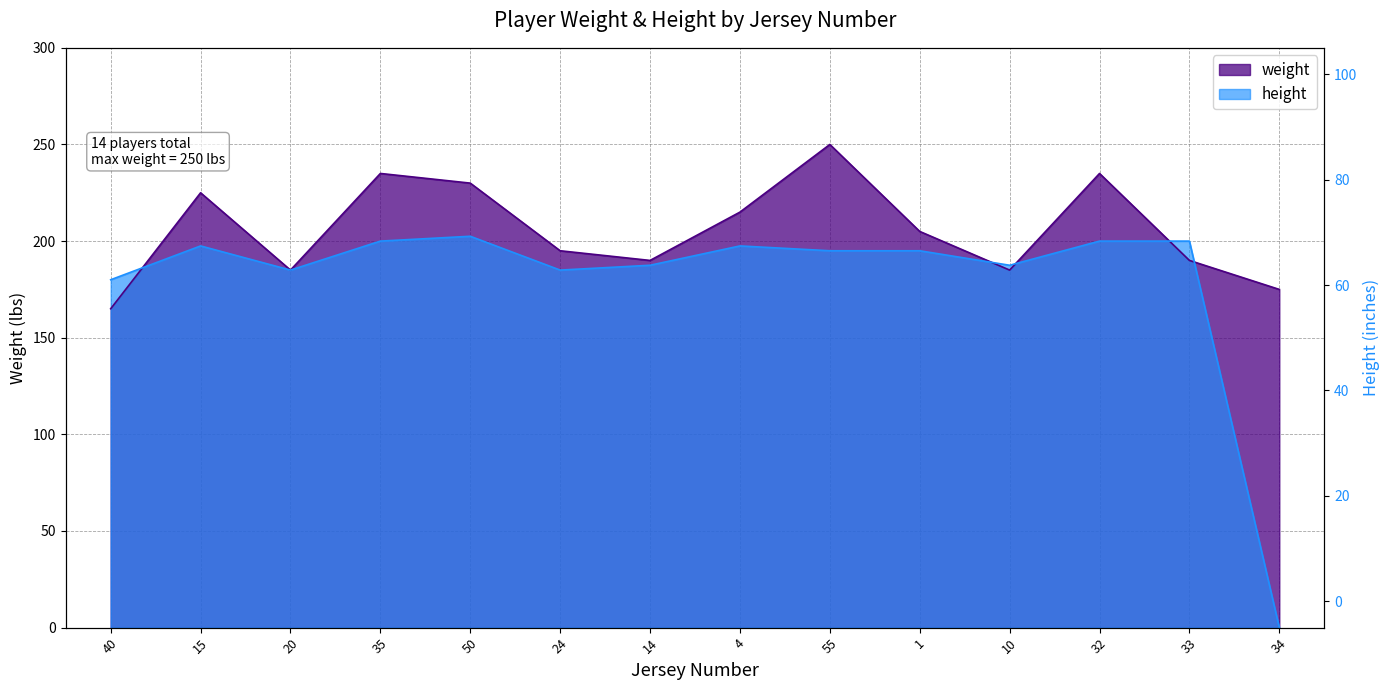

What are all the series names shown in the legend?

weight, height